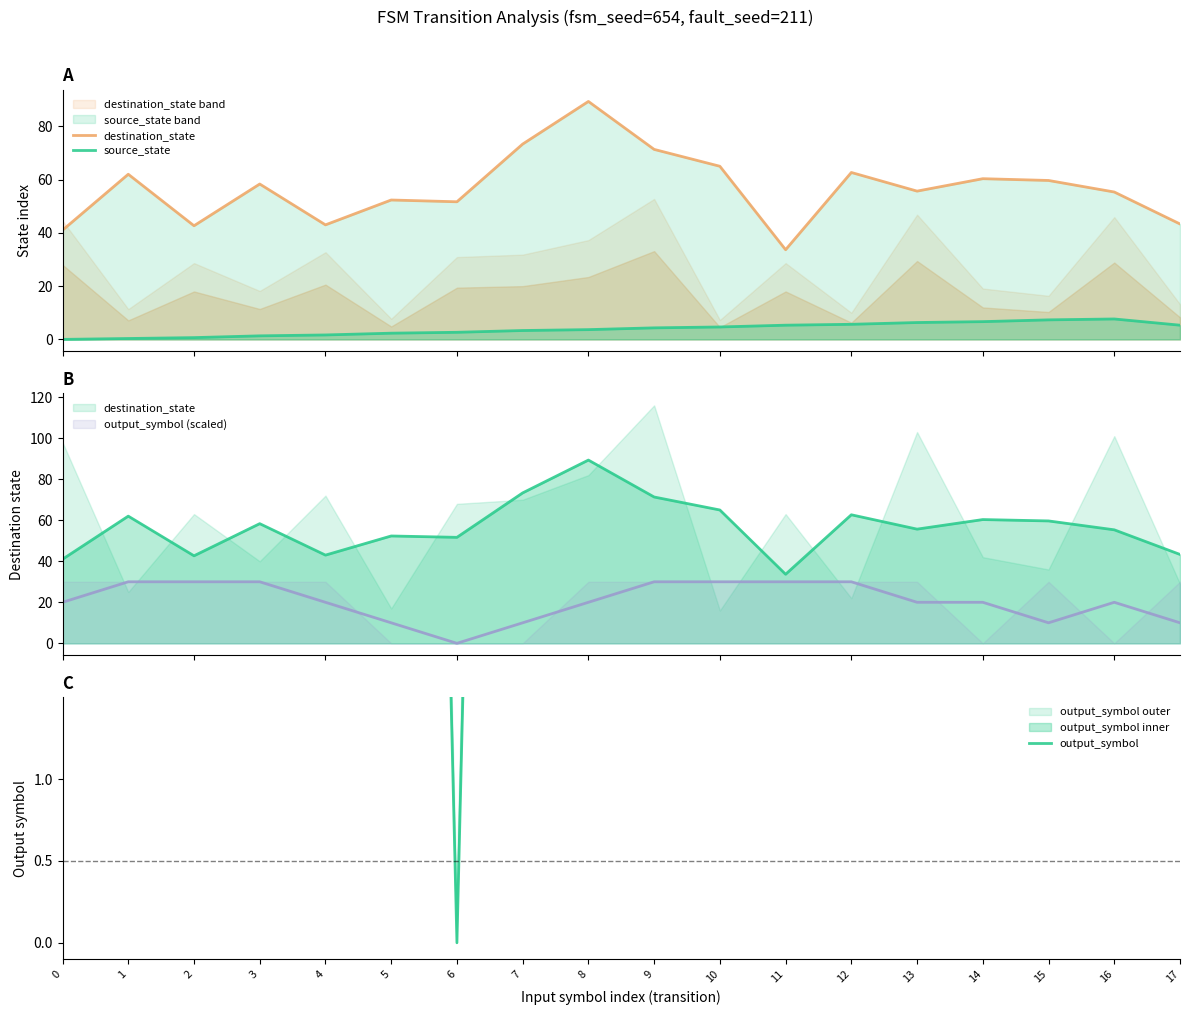

Reading left to right, what are all the values shown in this chart?

destination_state: 41.0	62.0	42.7	58.3	43.0	52.3	51.7	73.3	89.3	71.3	65.0	33.7	62.7	55.7	60.3	59.7	55.3	43.3
source_state: 0.0	0.3	0.7	1.3	1.7	2.3	2.7	3.3	3.7	4.3	4.7	5.3	5.7	6.3	6.7	7.3	7.7	5.3
output_symbol: 33.3	50.0	50.0	50.0	33.3	16.7	0.0	16.7	33.3	50.0	50.0	50.0	50.0	33.3	33.3	16.7	33.3	16.7